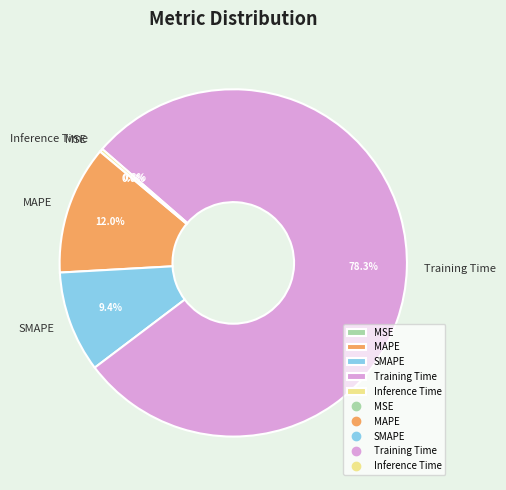

To the nearest percent, what percentage of the pie is MAPE?

12%